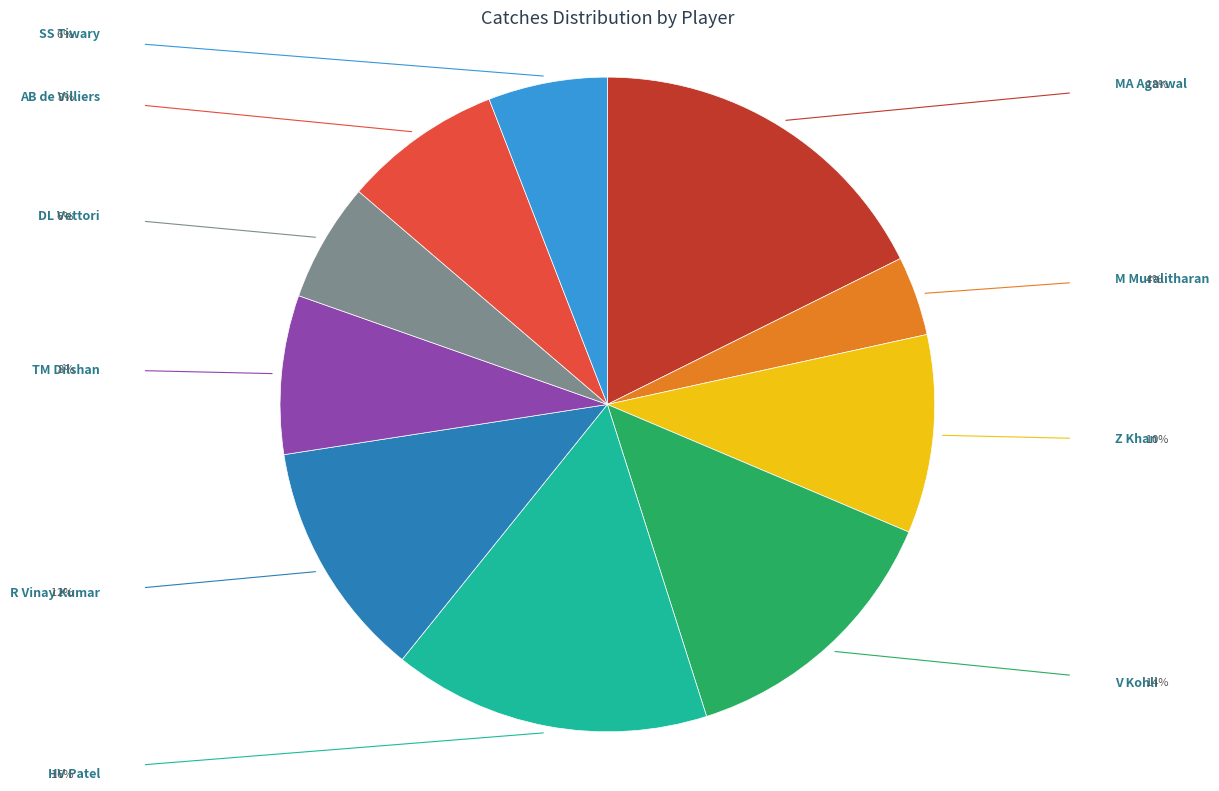

Does any single category account for the majority?

No